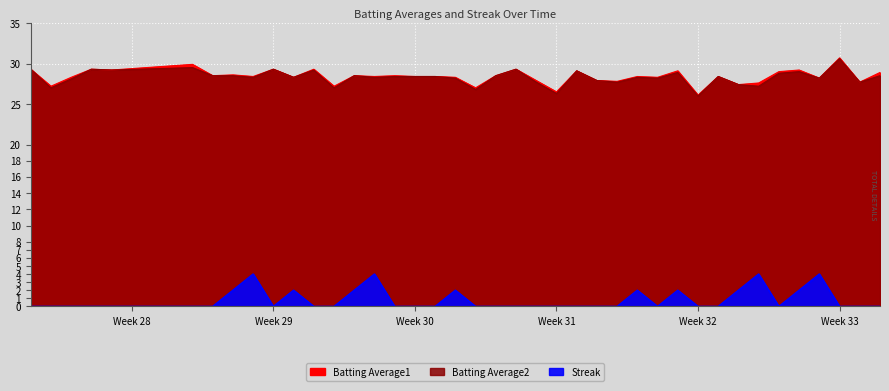

Reading right to left, transcribe all the data shown in this chart.

Batting Average1: 28.9	27.7	30.7	28.2	29.2	29.0	27.6	27.4	28.4	26.1	29.1	28.3	28.4	27.8	27.9	29.1	26.5	27.9	29.3	28.5	27.0	28.3	28.4	28.4	28.5	28.4	28.5	27.2	29.3	28.3	29.3	28.4	28.6	28.5	29.9	29.2	29.3	28.3	27.2	29.3
Batting Average2: 28.5	27.7	30.6	28.2	29.0	28.8	27.2	27.4	28.4	26.0	28.9	28.2	28.3	27.7	27.9	29.1	26.3	27.7	29.3	28.5	26.8	28.2	28.4	28.4	28.4	28.3	28.5	27.0	29.2	28.3	29.3	28.3	28.5	28.5	29.5	29.2	29.3	28.1	27.0	29.3
Streak: 0.0	0.0	0.0	4.0	2.0	0.0	4.0	2.0	0.0	0.0	2.0	0.0	2.0	0.0	0.0	0.0	0.0	0.0	0.0	0.0	0.0	2.0	0.0	0.0	0.0	4.0	2.0	0.0	0.0	2.0	0.0	4.0	2.0	0.0	0.0	0.0	0.0	0.0	0.0	0.0